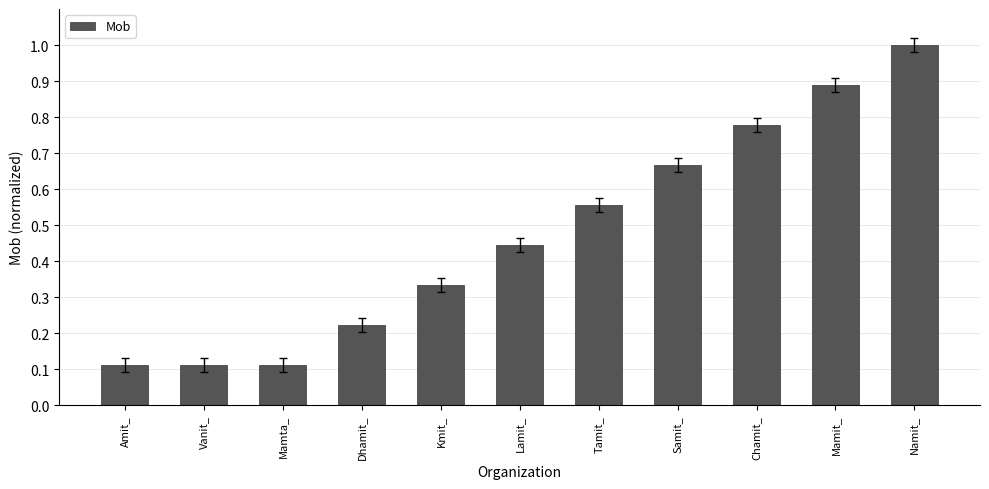

Are the bars grouped side by side (vs. stacked)?

No